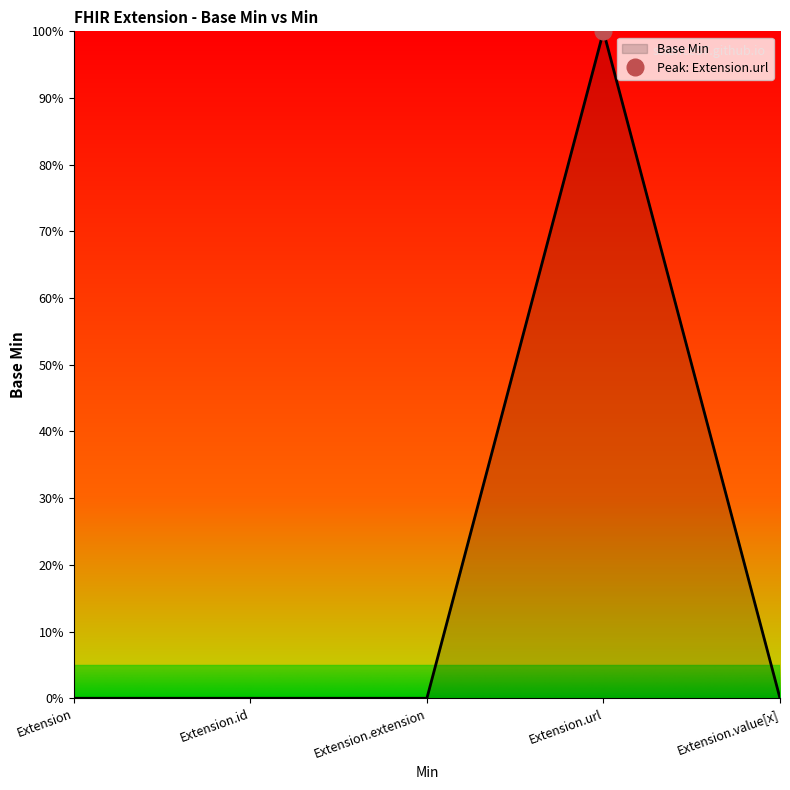

How many lines are shown in the chart?

1